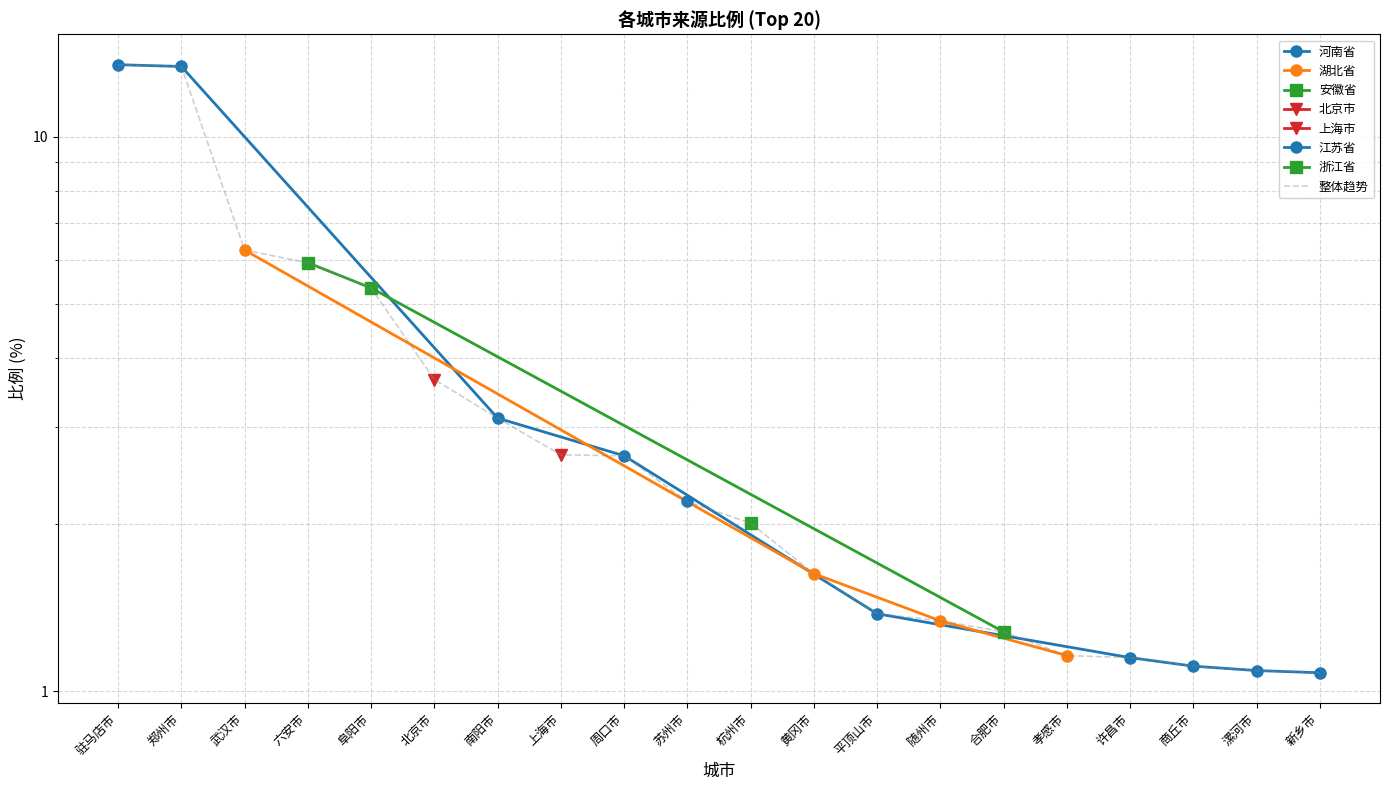

List the labels in order of value, smallest first.

新乡市, 漯河市, 商丘市, 许昌市, 孝感市, 合肥市, 随州市, 平顶山市, 黄冈市, 杭州市, 苏州市, 周口市, 上海市, 南阳市, 北京市, 阜阳市, 六安市, 武汉市, 郑州市, 驻马店市